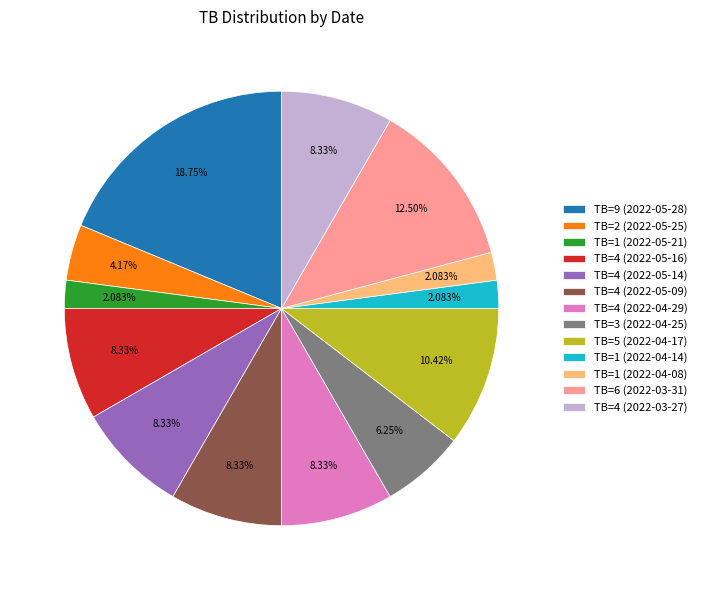

To the nearest percent, what is the difference between the largest and smallest slice percentages?

17%